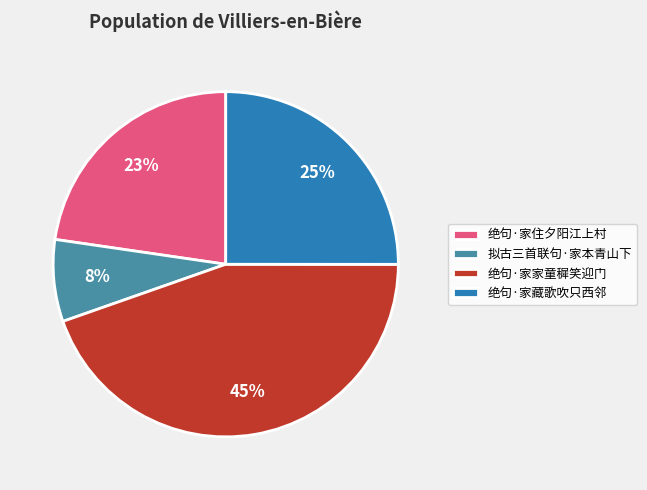

The 拟古三首联句·家本青山下 slice represents 19% of the pie. True or false?

False